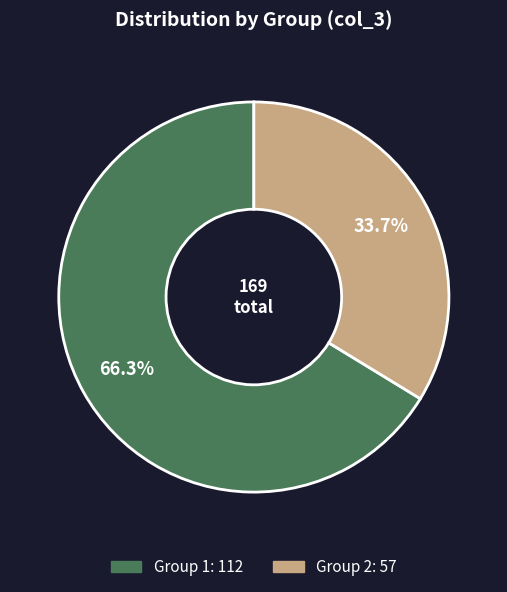

Is there a majority slice in this chart?

Yes